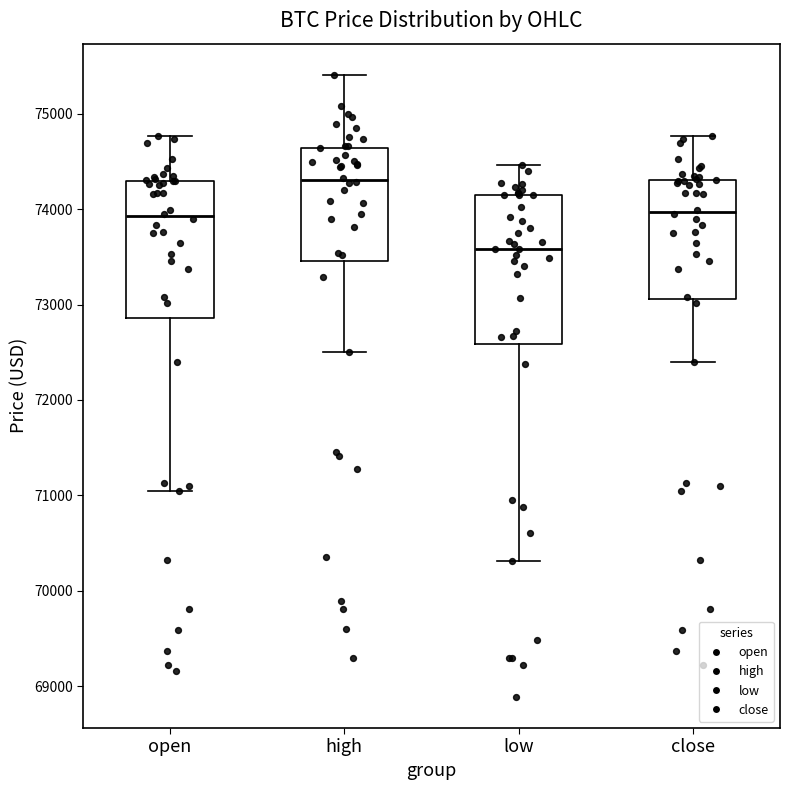

Where does the upper whisker of the box for open end on the y-axis? The values are not printed on the chart, so give them approximately, as read against the axis.

74800